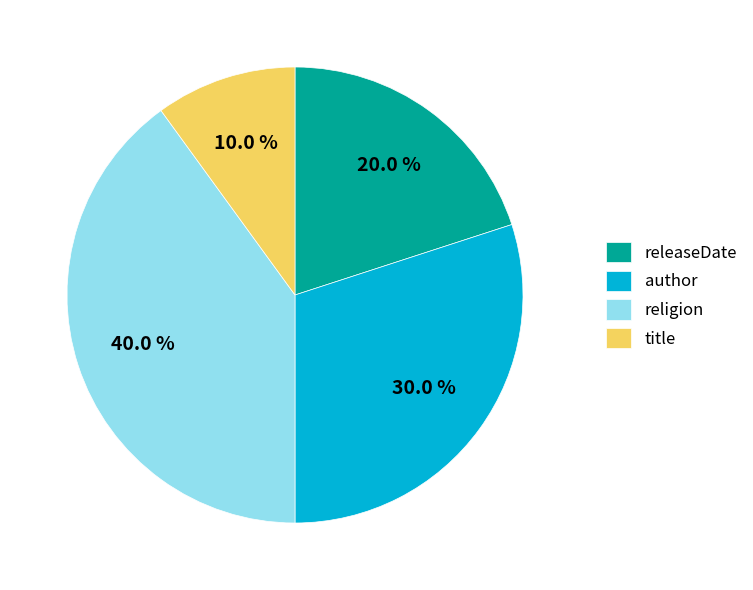

To the nearest percent, what is the difference between the largest and smallest slice percentages?

30%